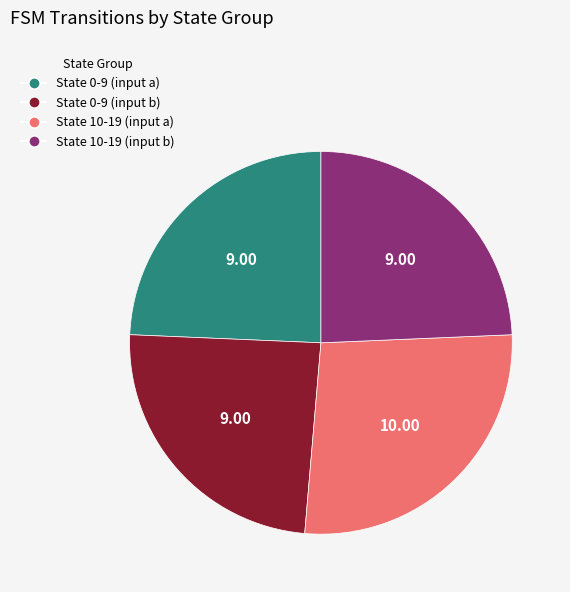

Is there any slice that represents more than half of the pie?

No